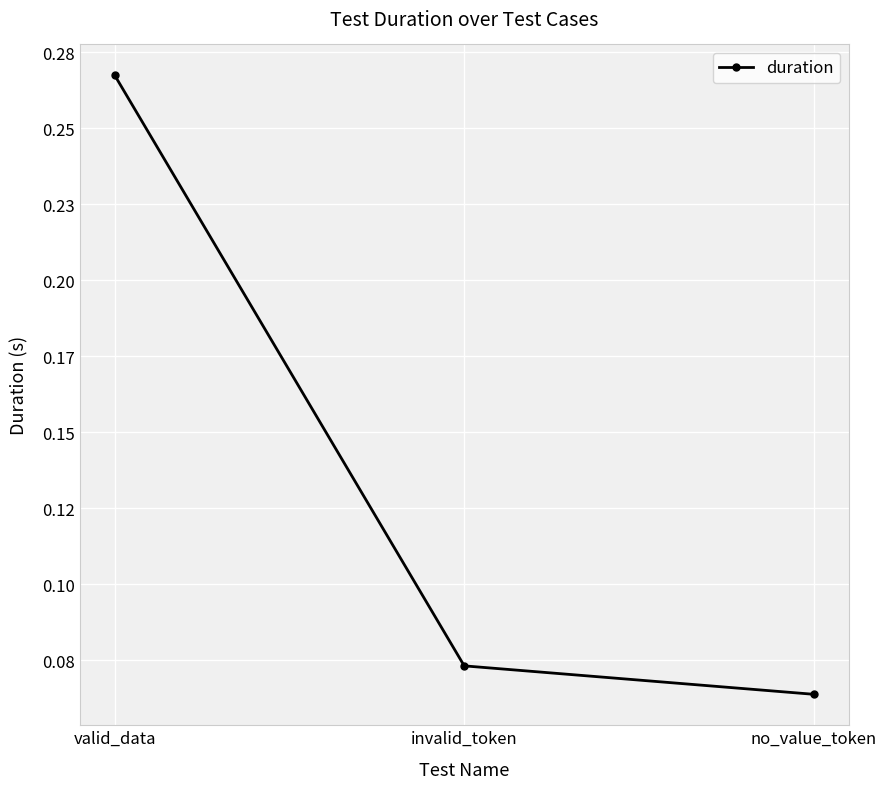

The chart shows a value of 0.1 at invalid_token. True or false?

False